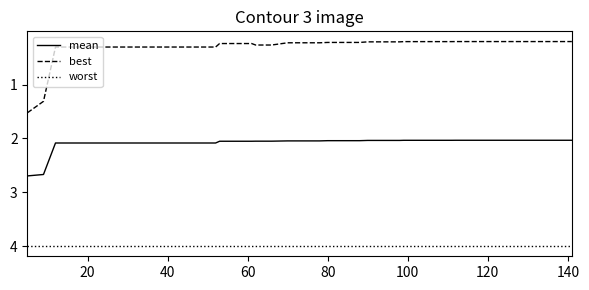

Which series has the widest spread of values?

best